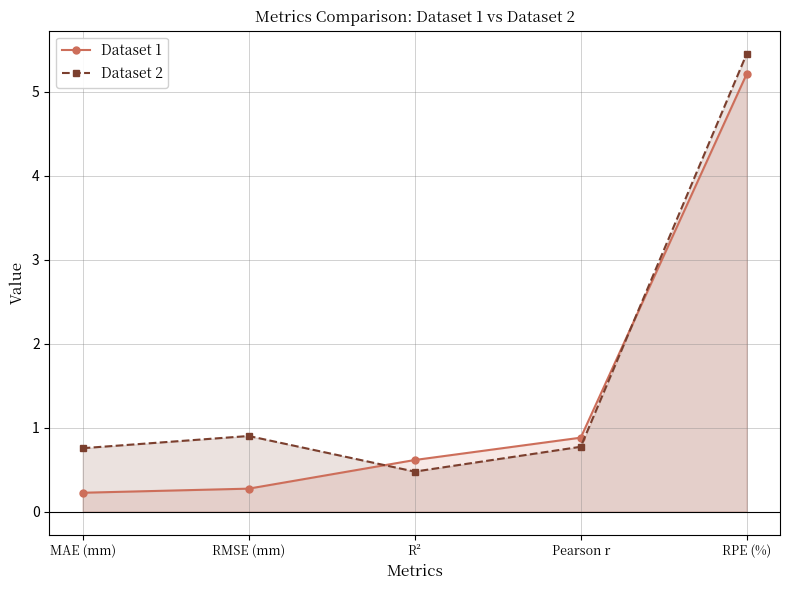

What is the lowest value of the Dataset 1 series?

0.2